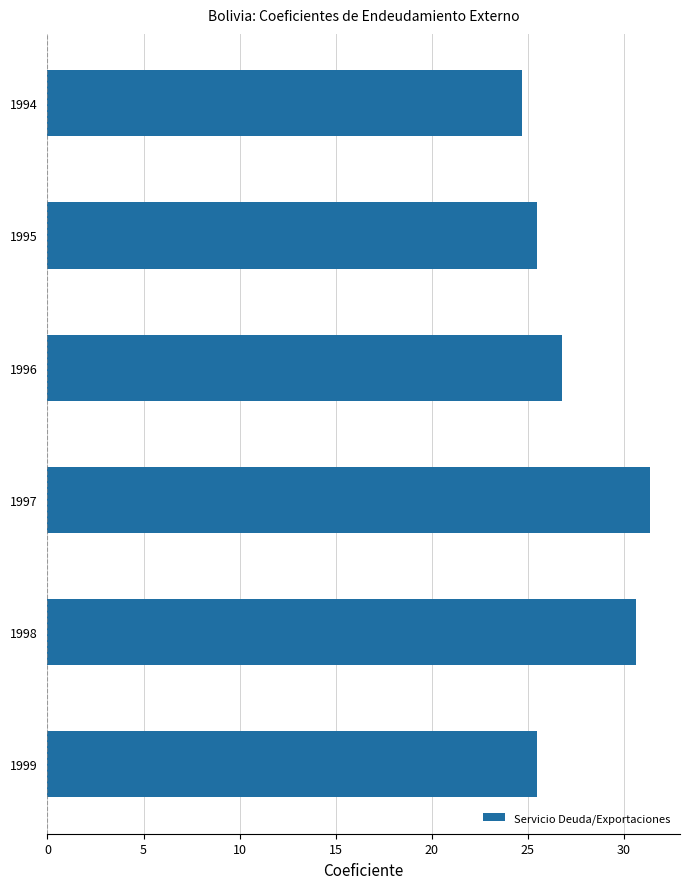

What is the change in value from 1997 to 1999?

-5.9